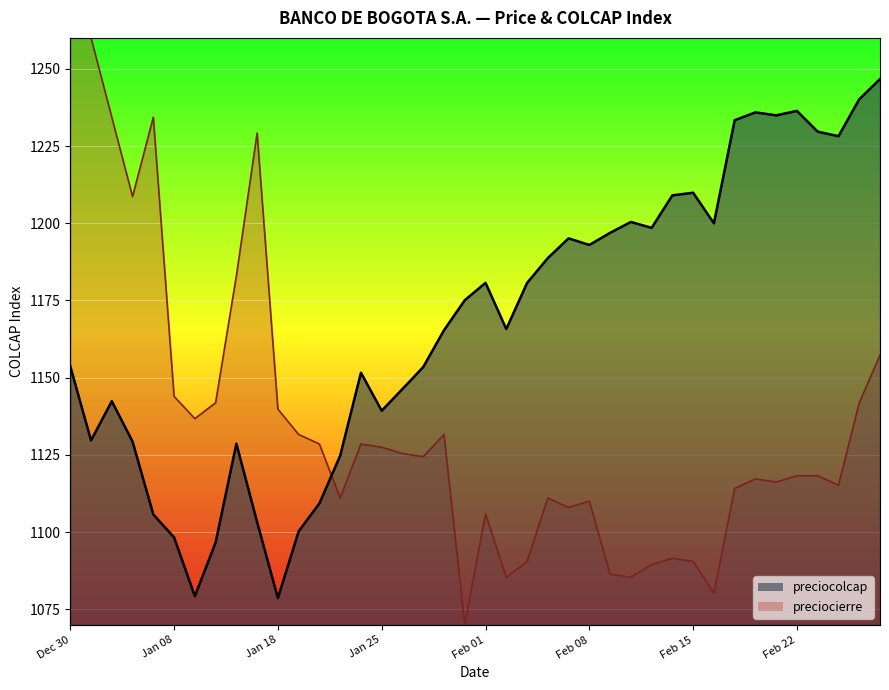

The preciocolcap series shows 1209.0 at Feb 12. True or false?

True